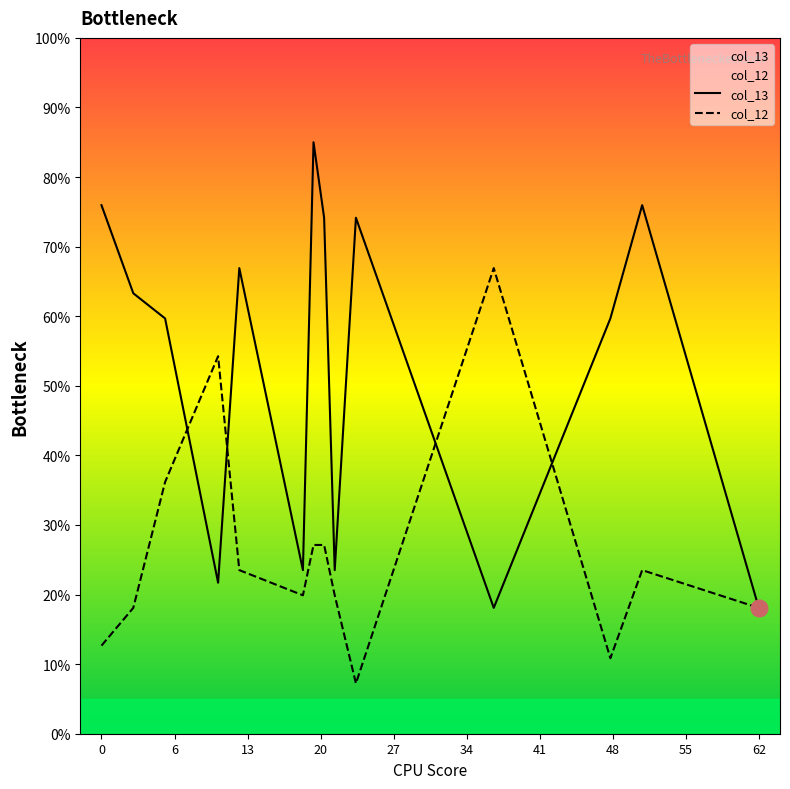

Which series has the largest total across all categories?

col_13